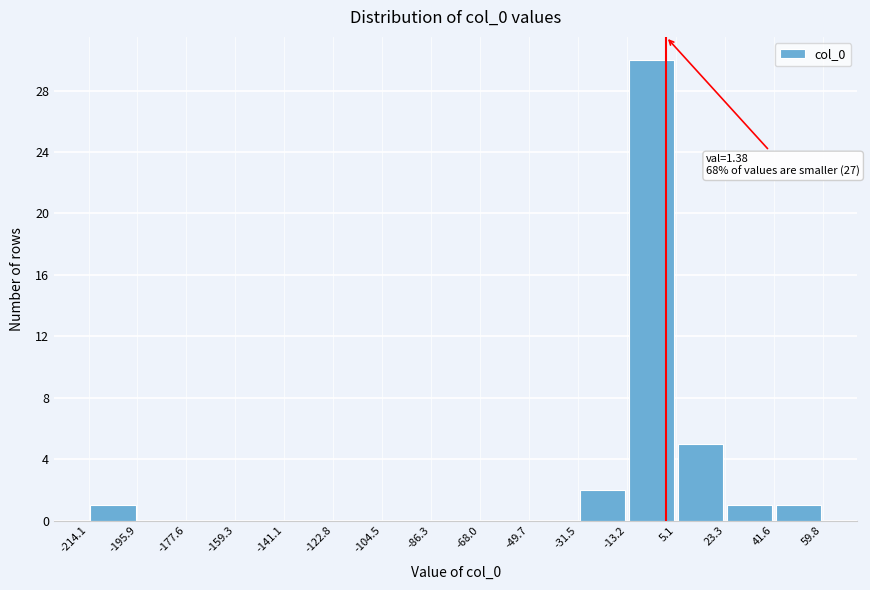

Over which range of the x-axis is the bar tallest?

-13.2 to 5.1